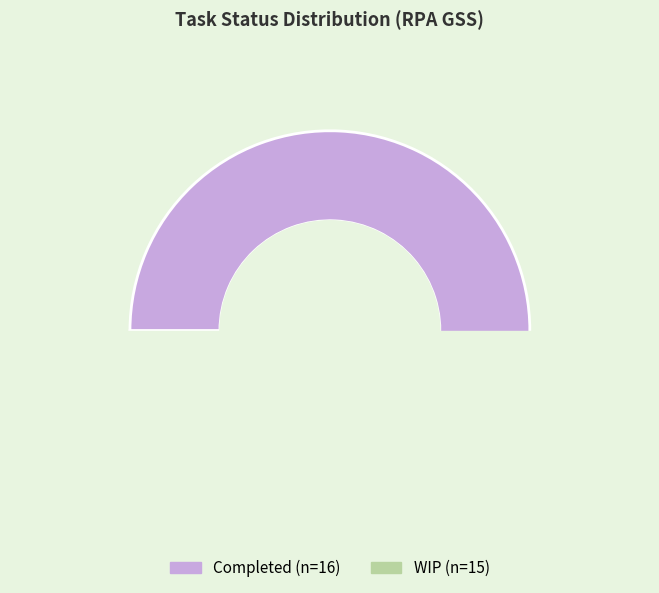

What is the change in value from Completed to WIP?

-1